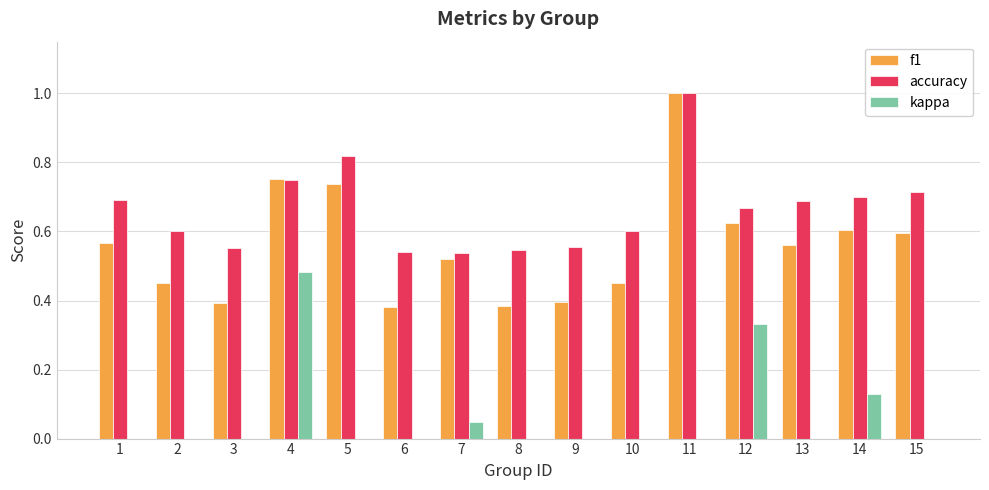

The f1 series shows 0.4 at 3. True or false?

True